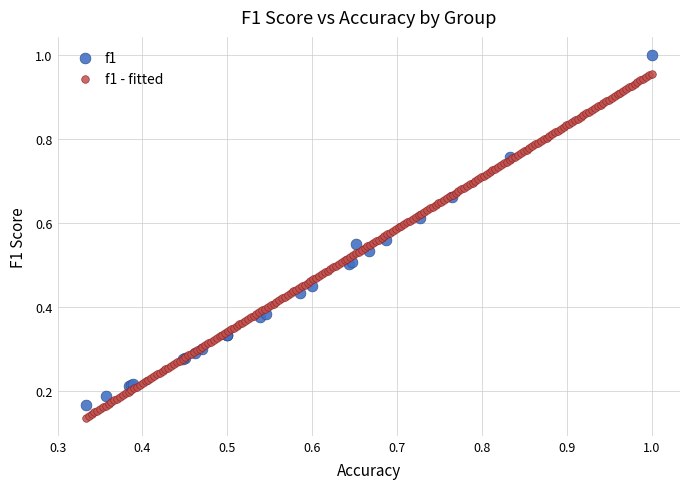

Which series contains the highest Y value?

f1